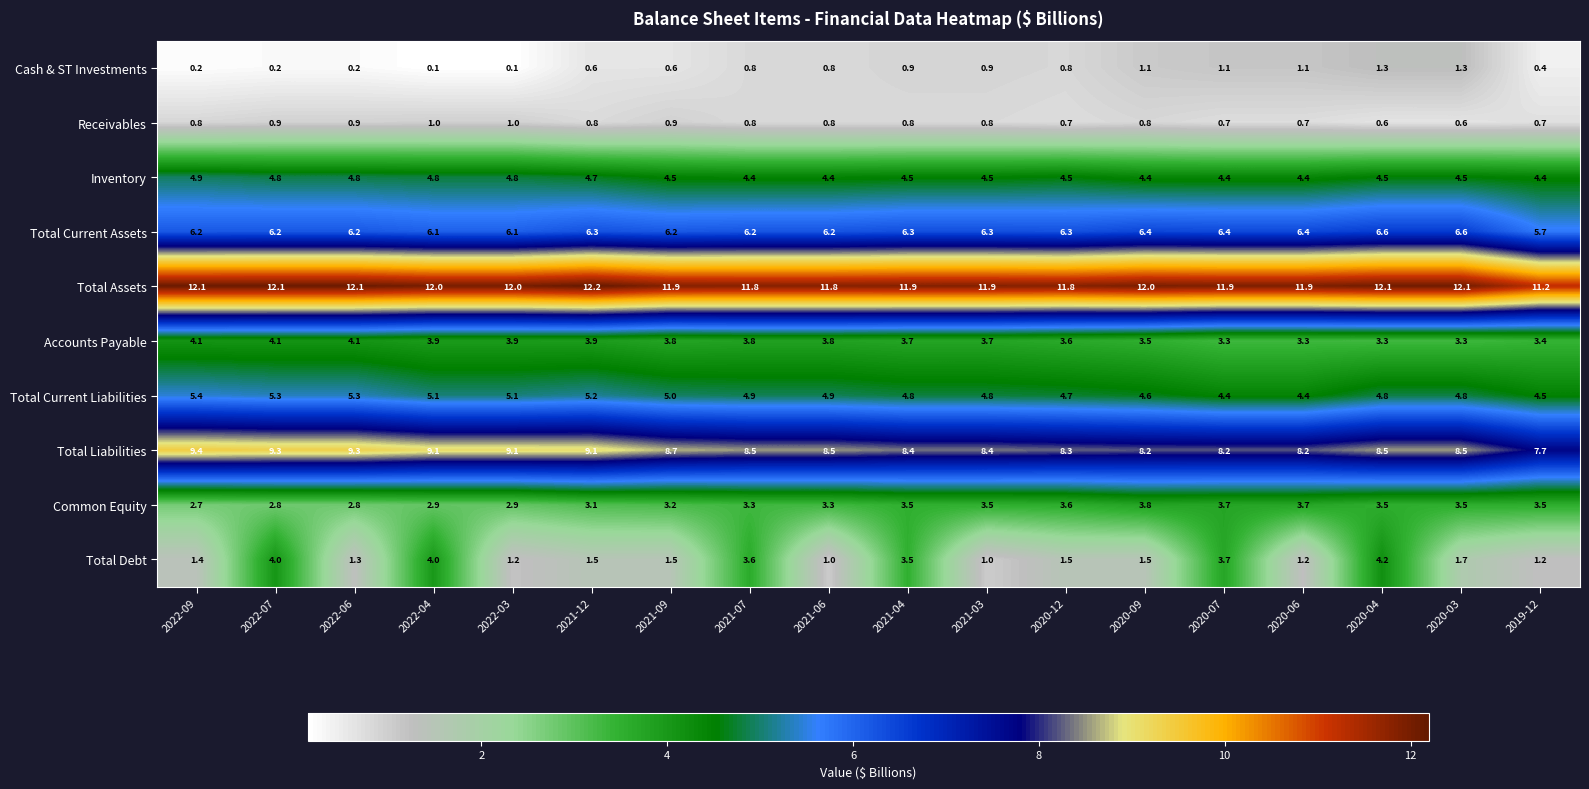

List the series in order of their peak value, highest first.

Total Assets, Total Liabilities, Total Current Assets, Total Current Liabilities, Inventory, Total Debt, Accounts Payable, Common Equity, Cash & ST Investments, Receivables